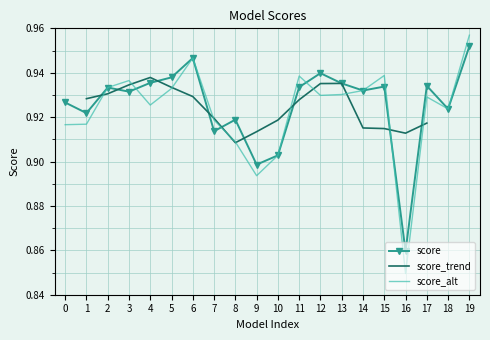

The score_alt series shows 0.2 at 8. True or false?

False